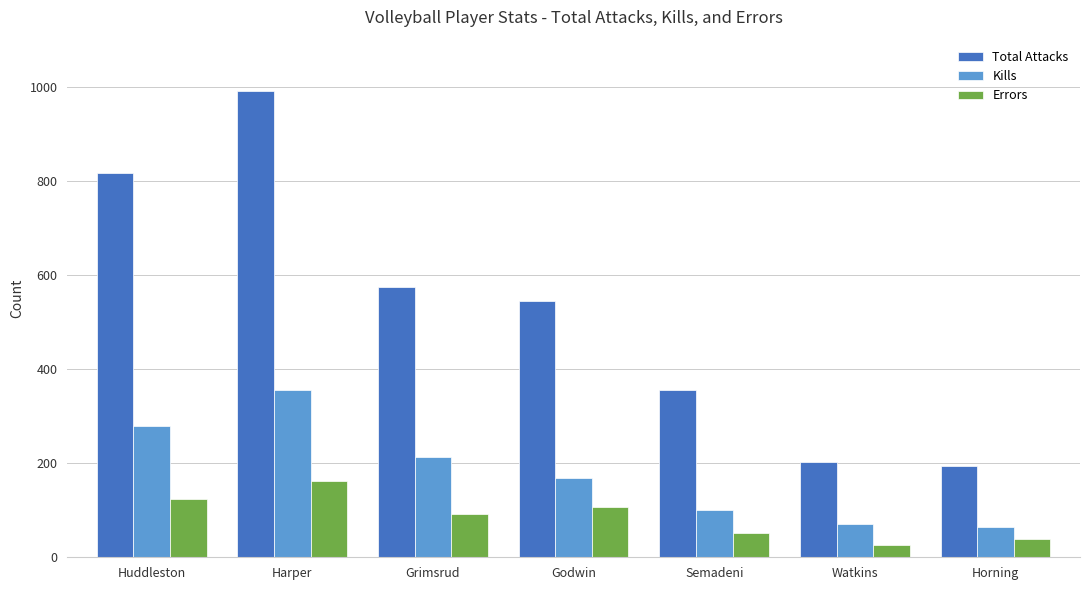

At Huddleston, list the series in order from smallest to largest.

Errors, Kills, Total Attacks